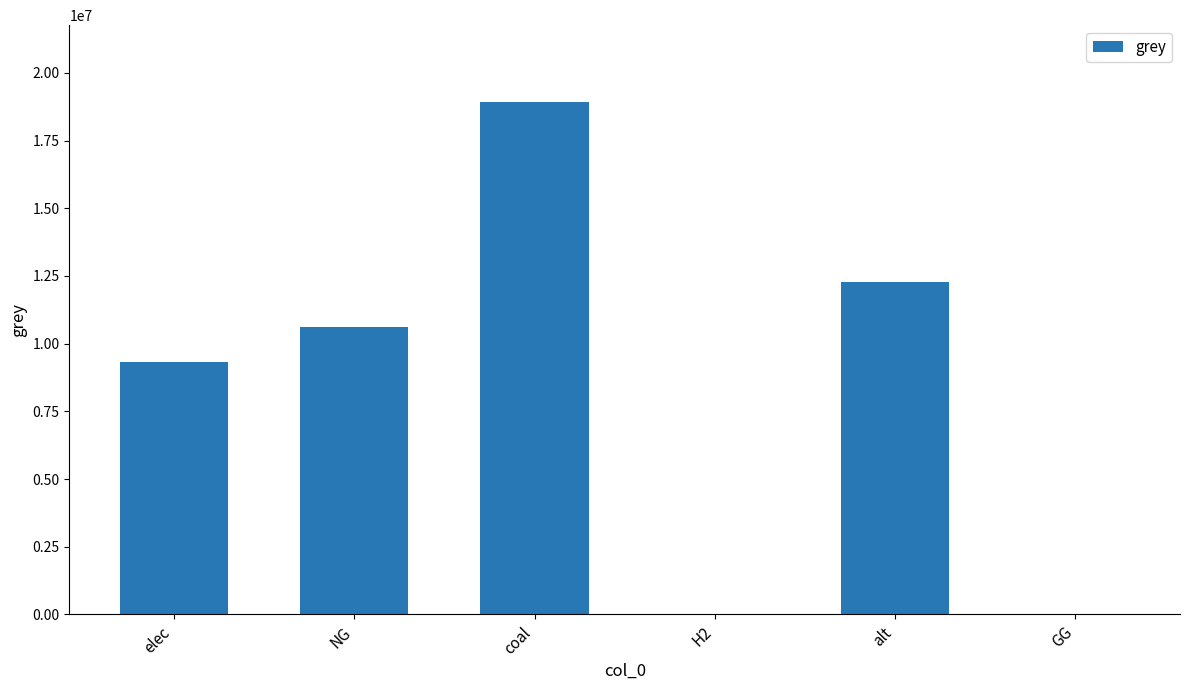

What is the sum of all values?

51183635.2